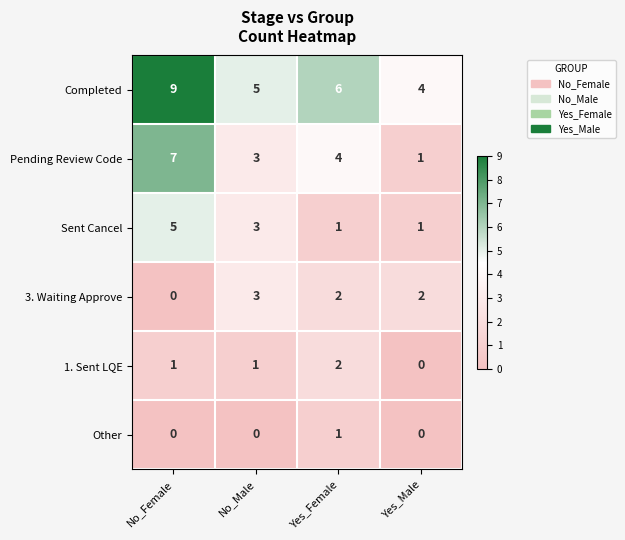

What is the difference between the maximum and minimum values in the Pending Review Code series?

6